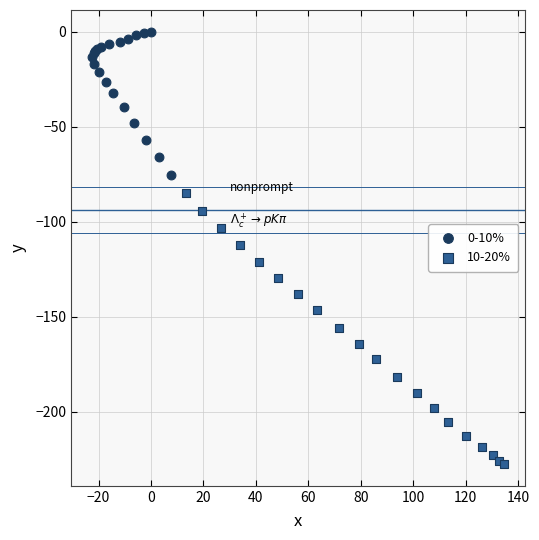

Which series contains the lowest Y value?

10-20%